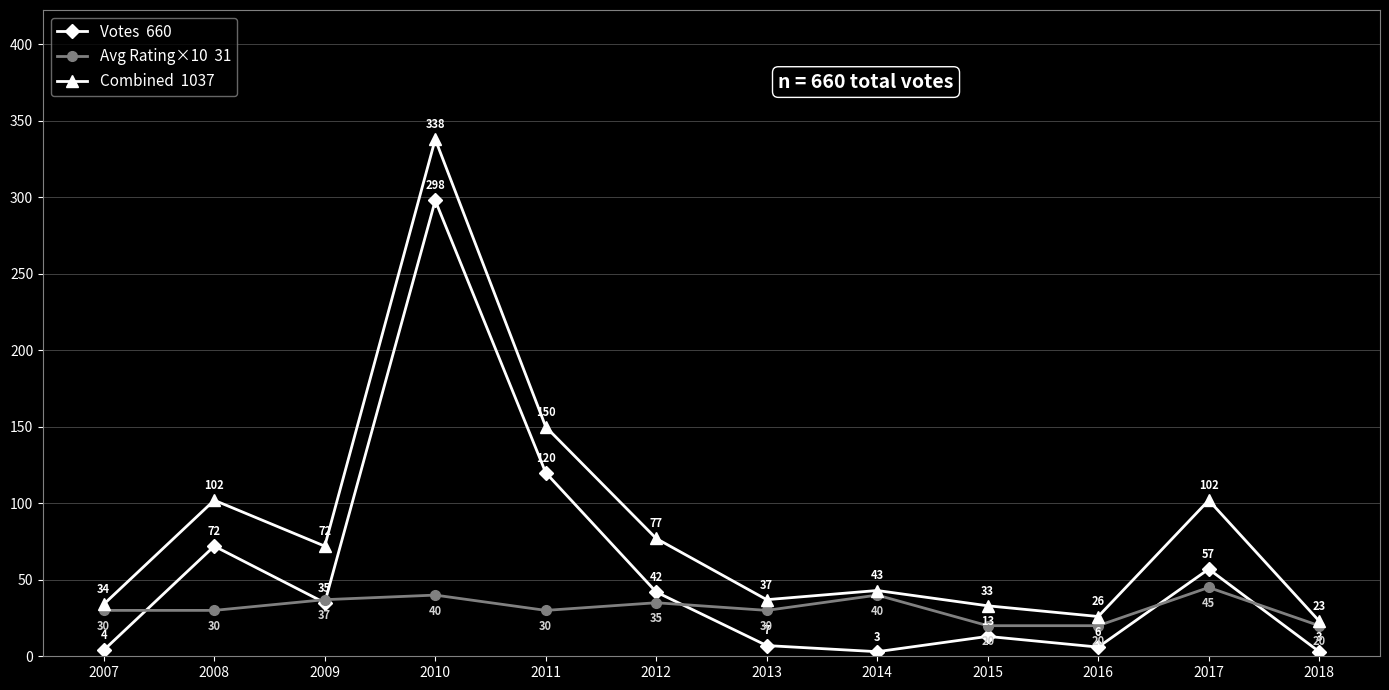

Which category has the highest value across all series?

2010